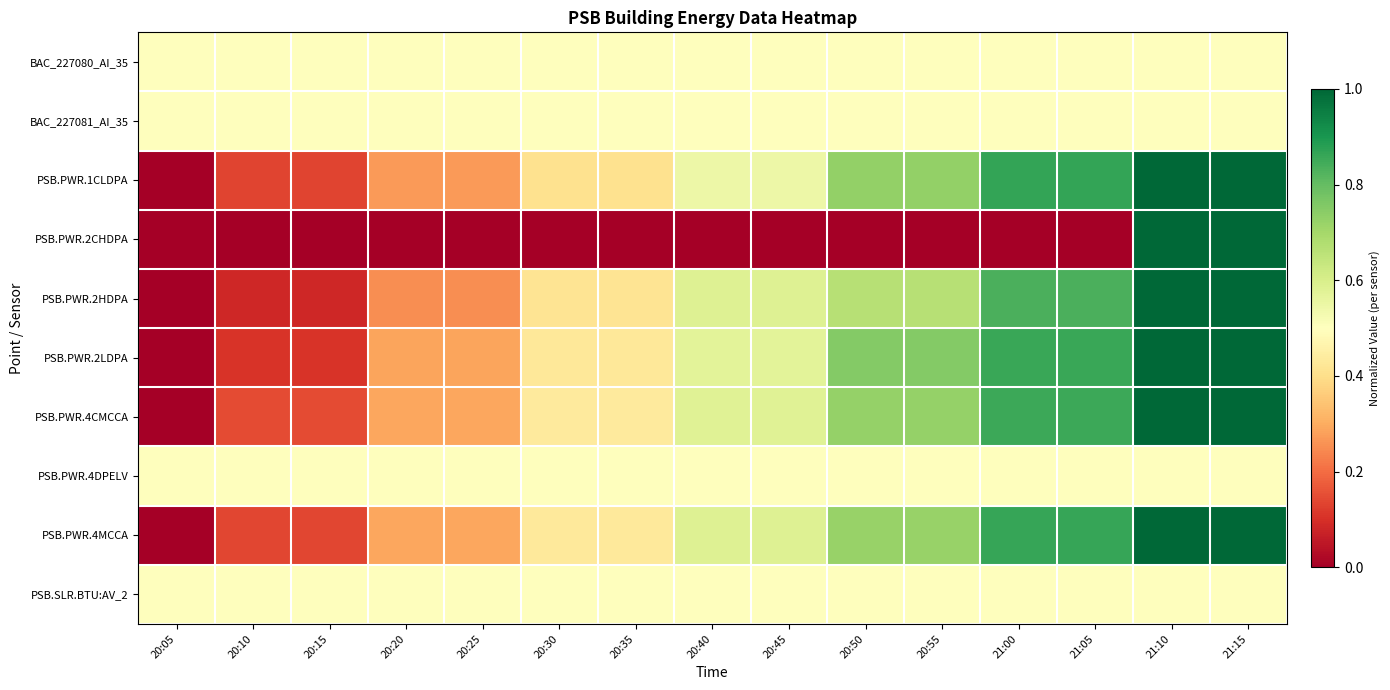

What is the total value across all series at 20:35?

4.1